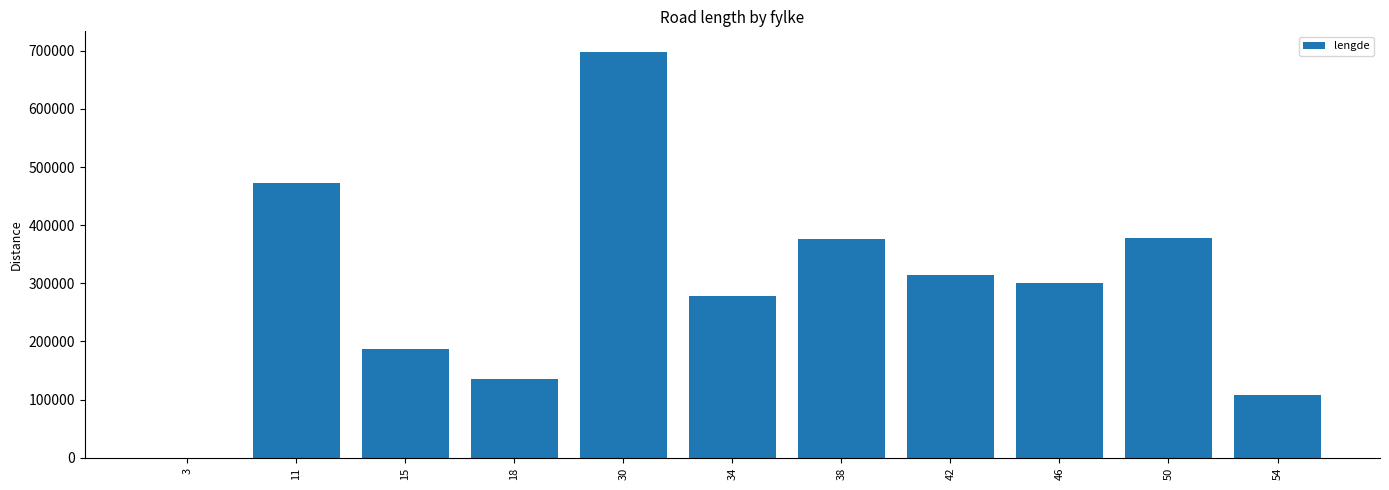

What is the change in value from 50 to 54?

-271304.6